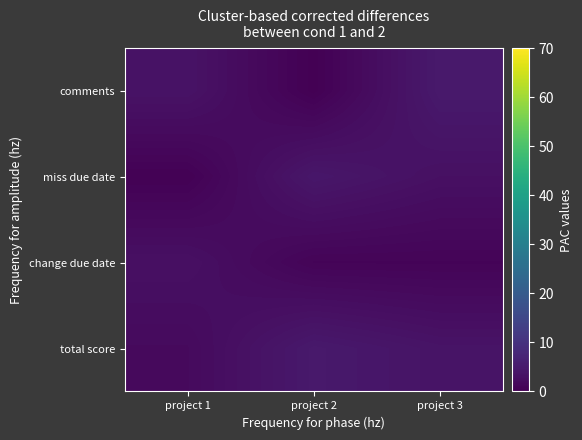

Reading left to right, list all the values displayed in this chart.

total score: project 1=1.9	project 2=4.8	project 3=3.7
change due date: project 1=3.0	project 2=0.8	project 3=0.8
miss due date: project 1=0.3	project 2=4.3	project 3=3.0
comments: project 1=3.5	project 2=0.1	project 3=4.8